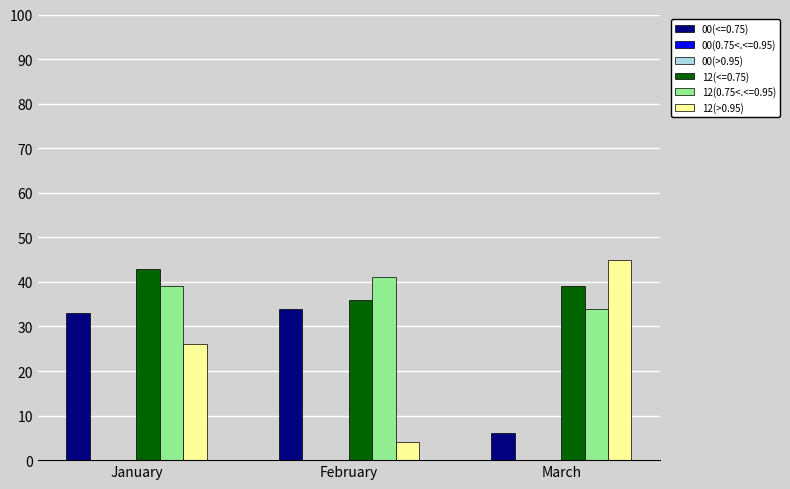

Which label corresponds to the largest value in the chart?

March